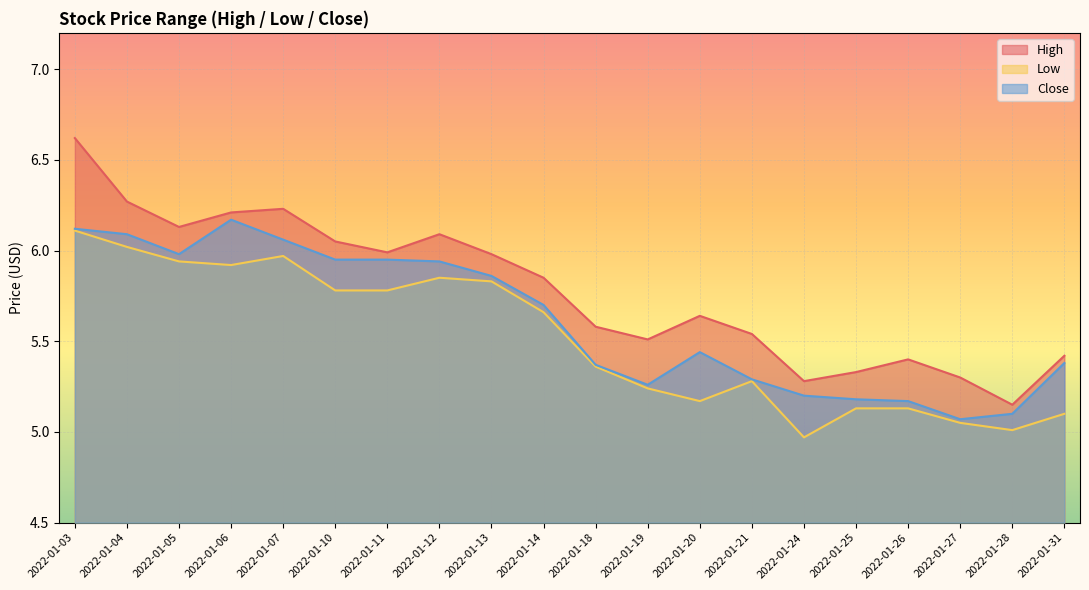

What is the average value of the High series?

5.8